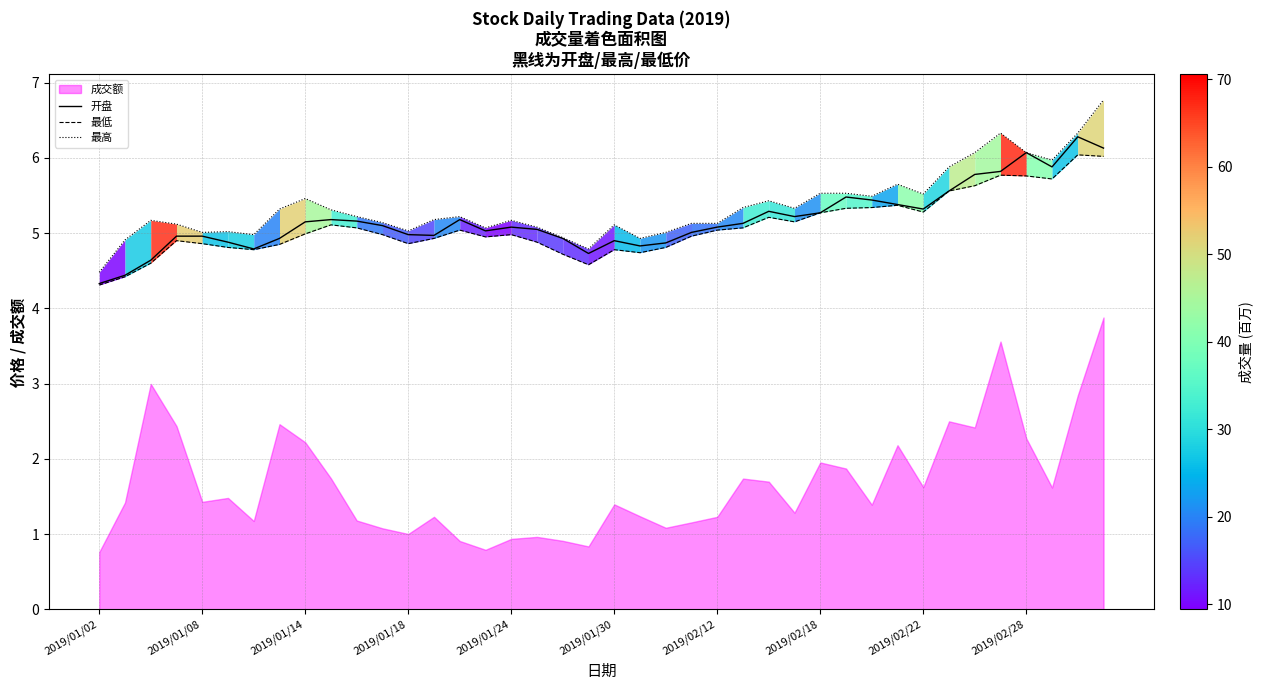

Reading right to left, list all the values displayed in this chart.

开盘: 6.1	6.3	5.9	6.1	5.8	5.8	5.6	5.3	5.4	5.4	5.5	5.3	5.2	5.3	5.1	5.1	5.0	4.9	4.8	4.9	4.7	4.9	5.0	5.1	5.0	5.2	5.0	5.0	5.1	5.2	5.2	5.2	4.9	4.8	4.9	5.0	5.0	4.6	4.4	4.3
最低: 6.0	6.0	5.7	5.8	5.8	5.6	5.6	5.3	5.4	5.3	5.3	5.3	5.2	5.2	5.1	5.0	5.0	4.8	4.7	4.8	4.6	4.7	4.9	5.0	5.0	5.0	4.9	4.9	5.0	5.1	5.1	5.0	4.8	4.8	4.8	4.9	4.9	4.6	4.4	4.3
最高: 6.8	6.3	6.0	6.1	6.3	6.1	5.9	5.5	5.7	5.5	5.5	5.5	5.3	5.4	5.3	5.1	5.1	5.0	4.9	5.1	4.8	4.9	5.1	5.2	5.1	5.2	5.2	5.0	5.1	5.2	5.3	5.5	5.3	5.0	5.0	5.0	5.1	5.2	4.9	4.5